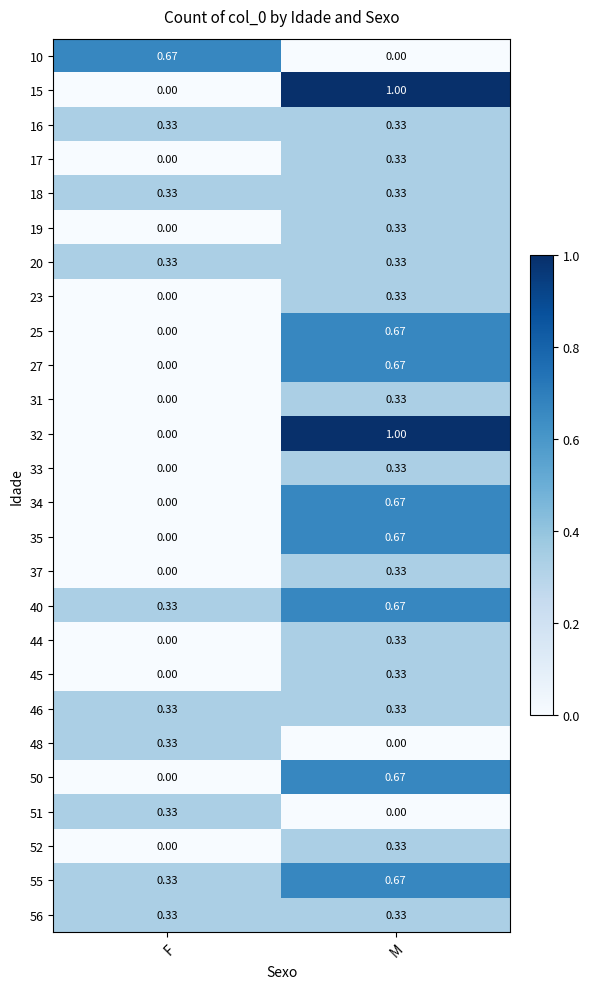

Which label corresponds to the largest value in the chart?

M